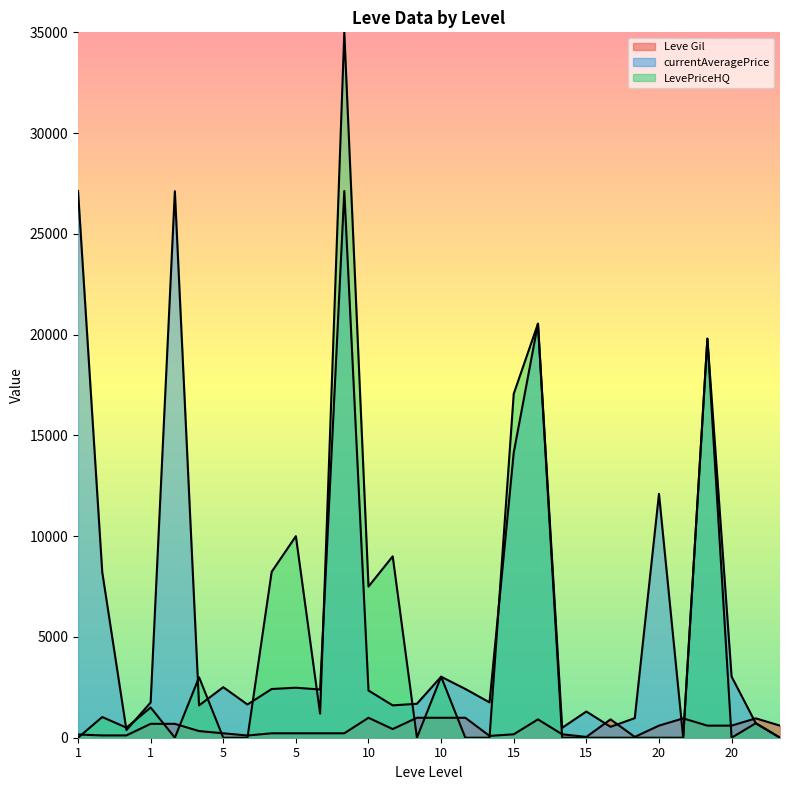

At which category does Leve Gil reach its first local peak?

10